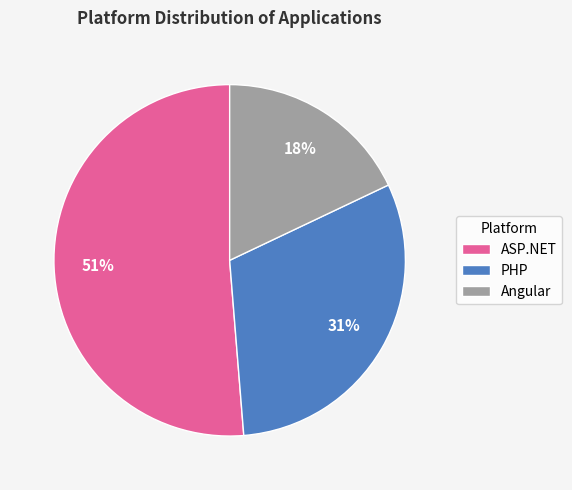

To the nearest percent, what is the combined percentage of ASP.NET and Angular?

69%